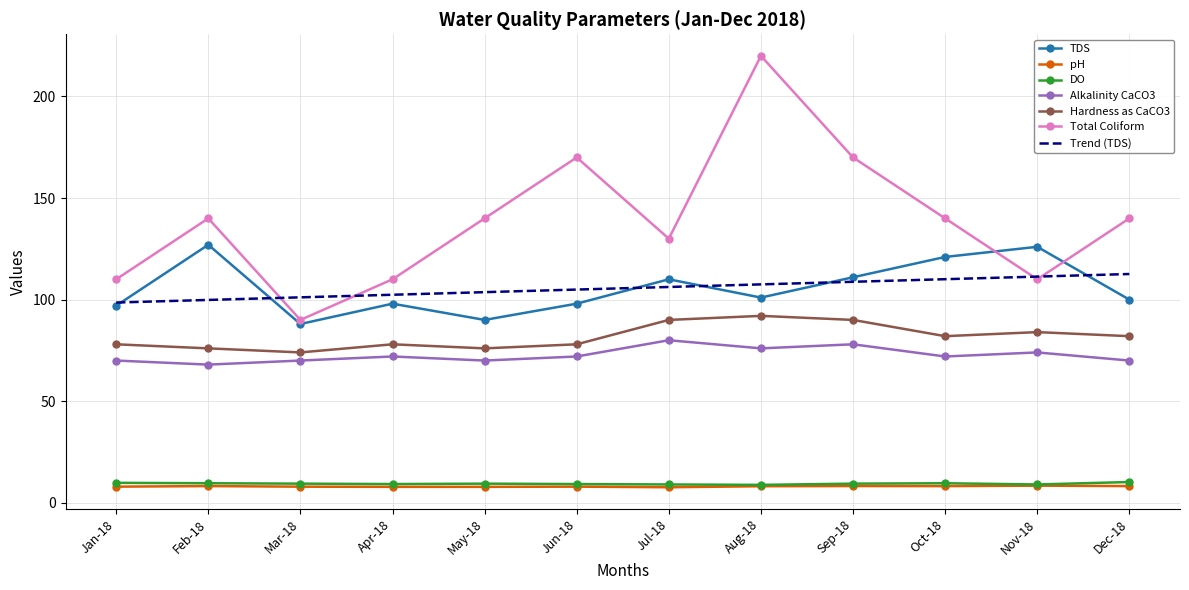

Which label corresponds to the largest value in the chart?

Aug-18